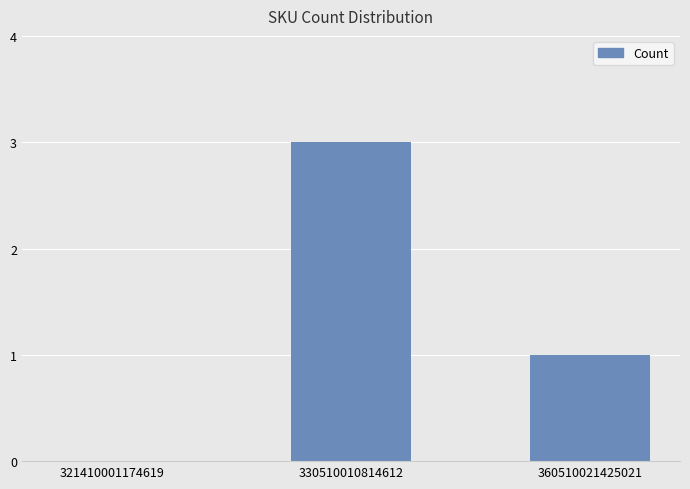

What is the difference between the values at 360510021425021 and 330510010814612?

2